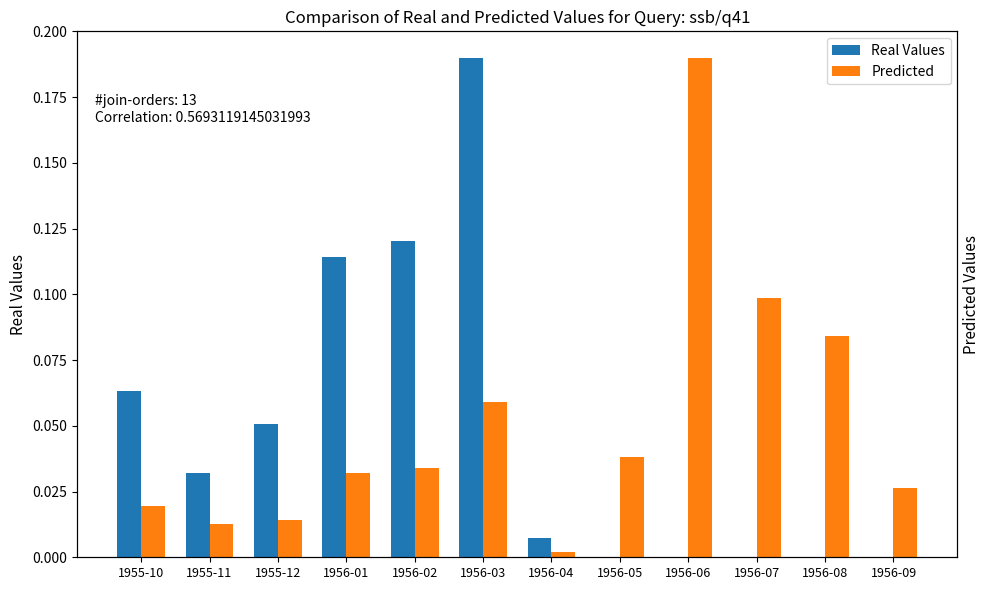

List the series in order of their overall mean, lowest first.

Real Values, Predicted